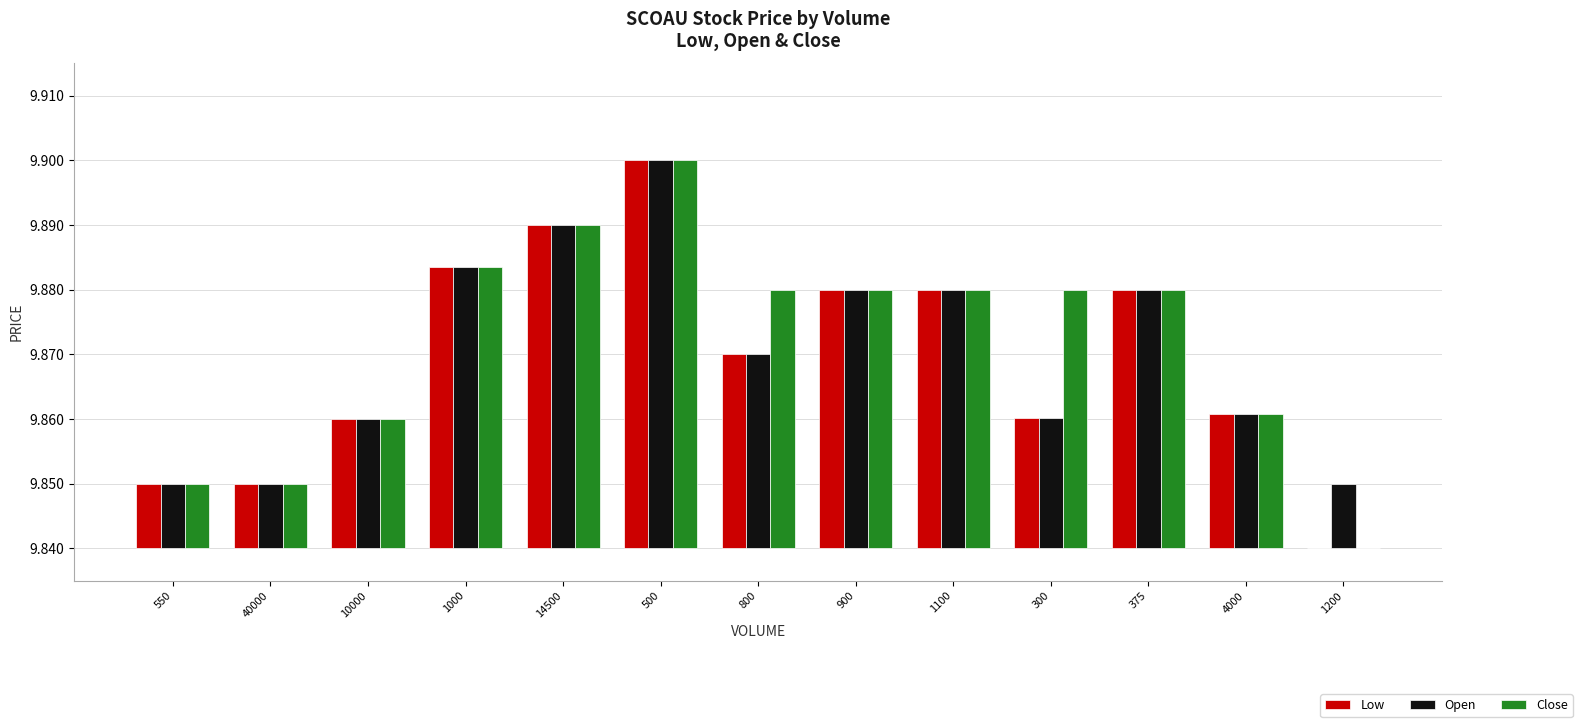

Does the chart contain stacked bars?

No